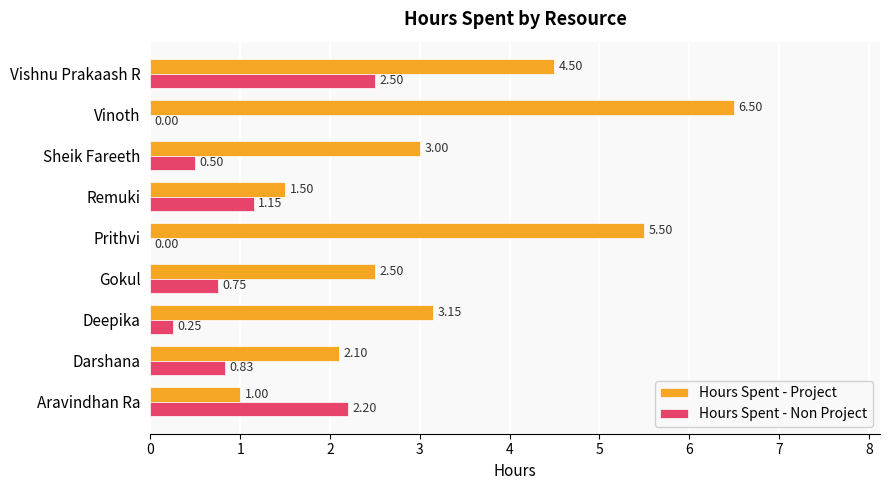

What is the greatest value displayed?

6.5